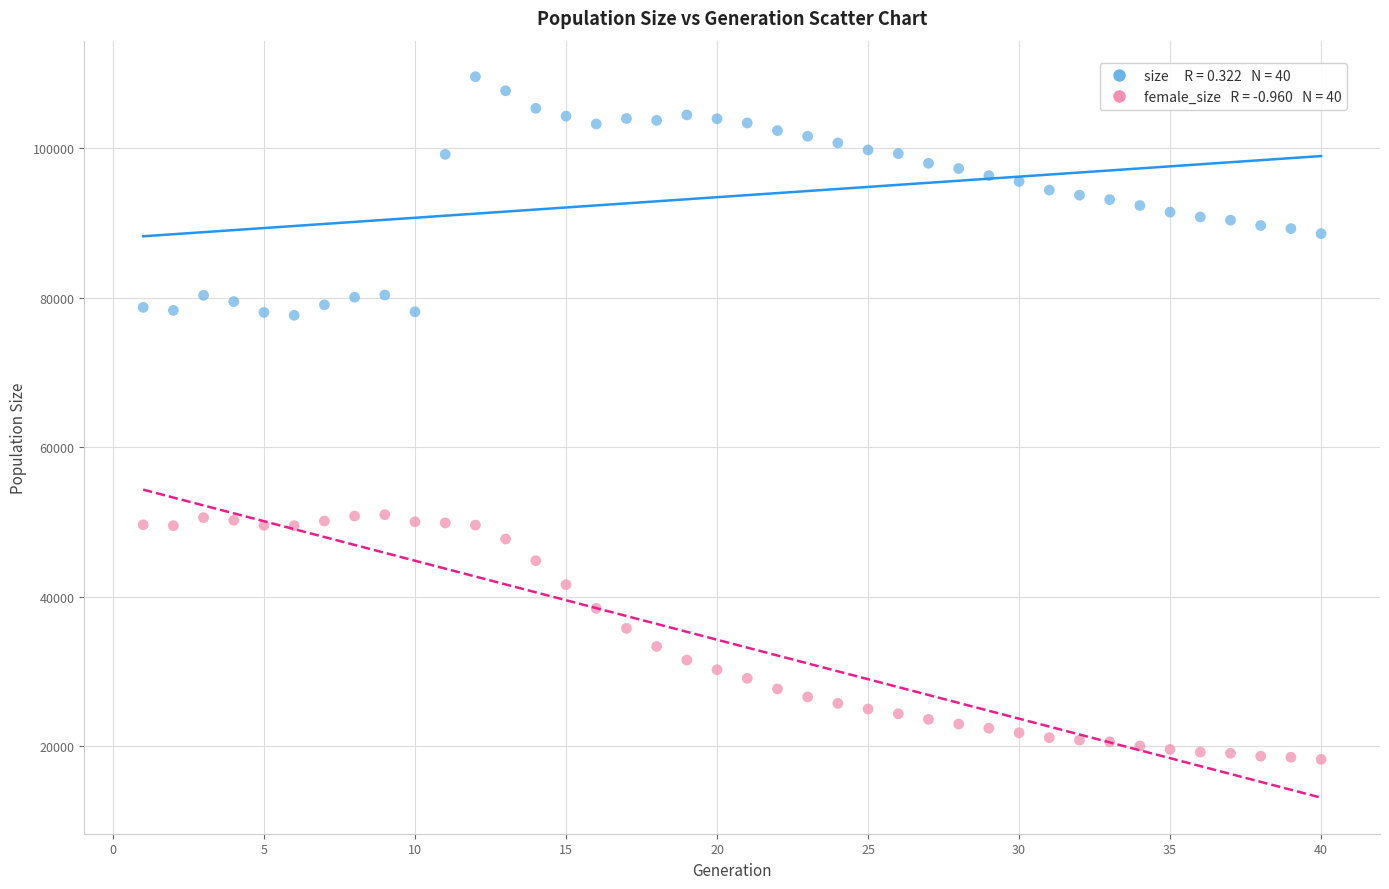

Across all data points, what is the range of X values (max minus min)?

39